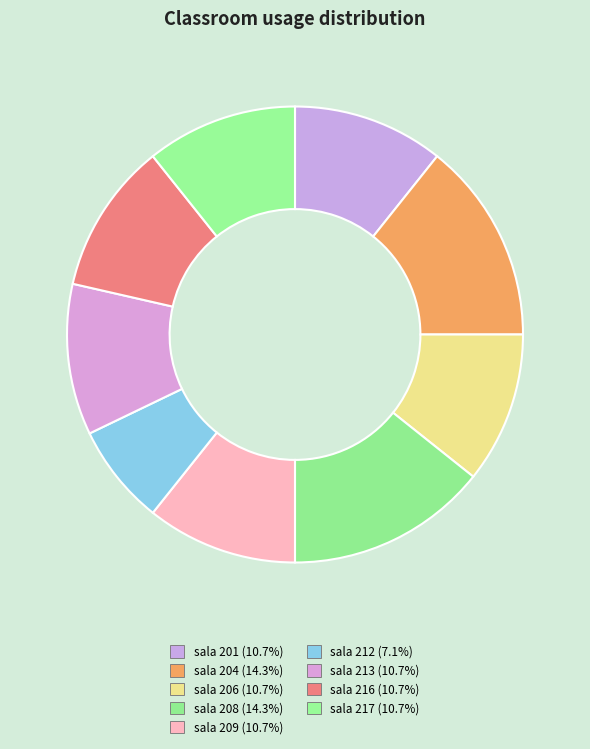

To the nearest percent, what is the combined percentage of sala 208 and sala 217?

25%